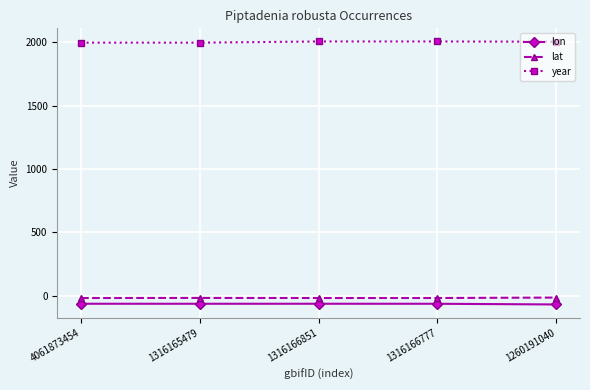

What is the highest value of the lon series?

-63.0